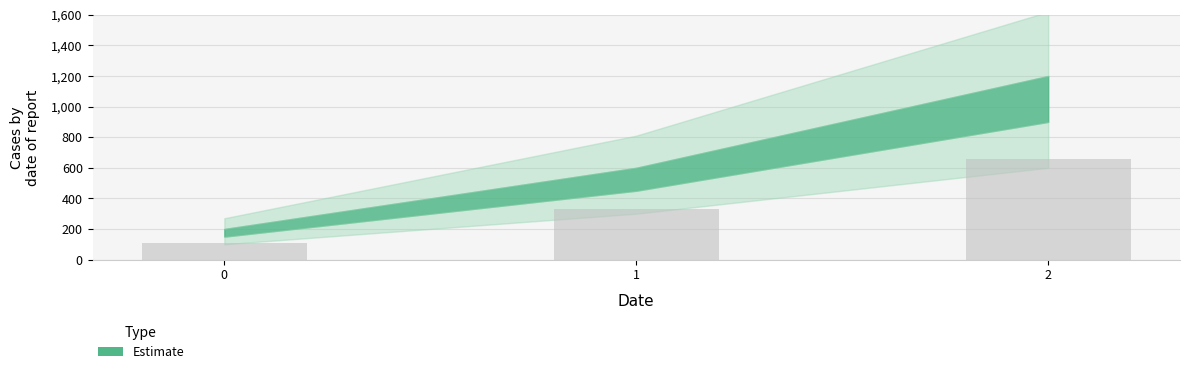

The value at 0 is 38.5. True or false?

False